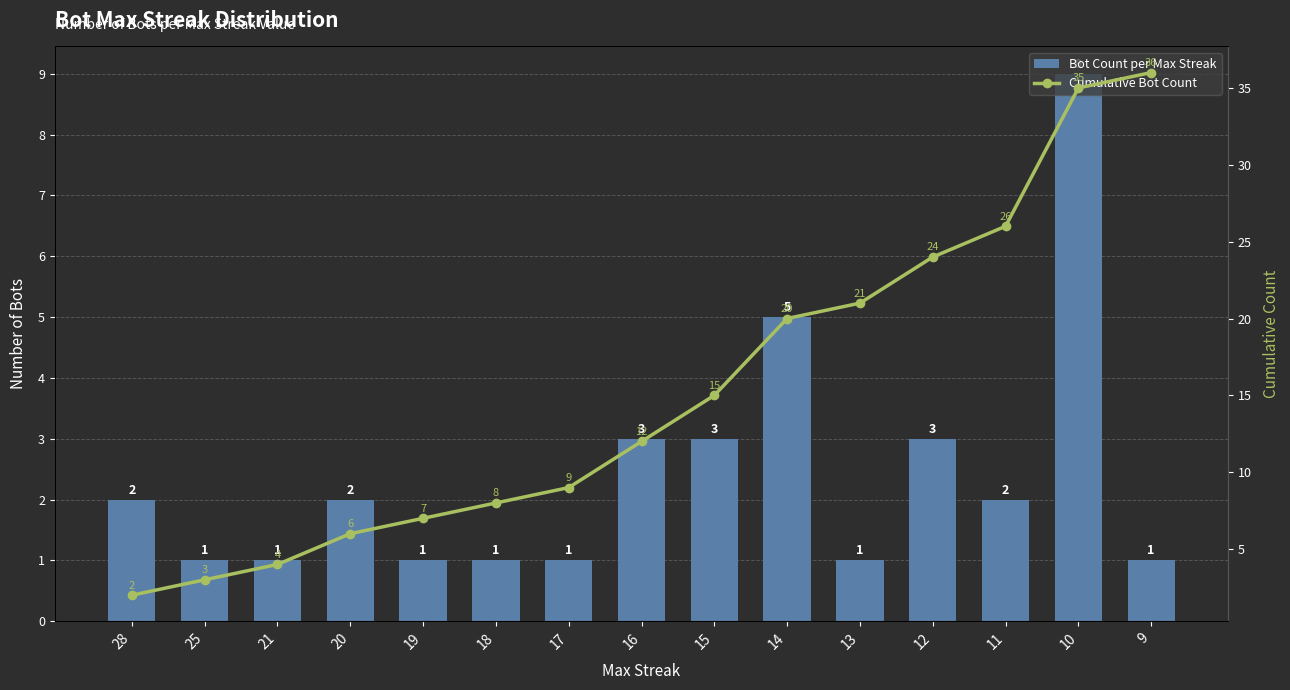

Which label corresponds to the smallest value in the chart?

25